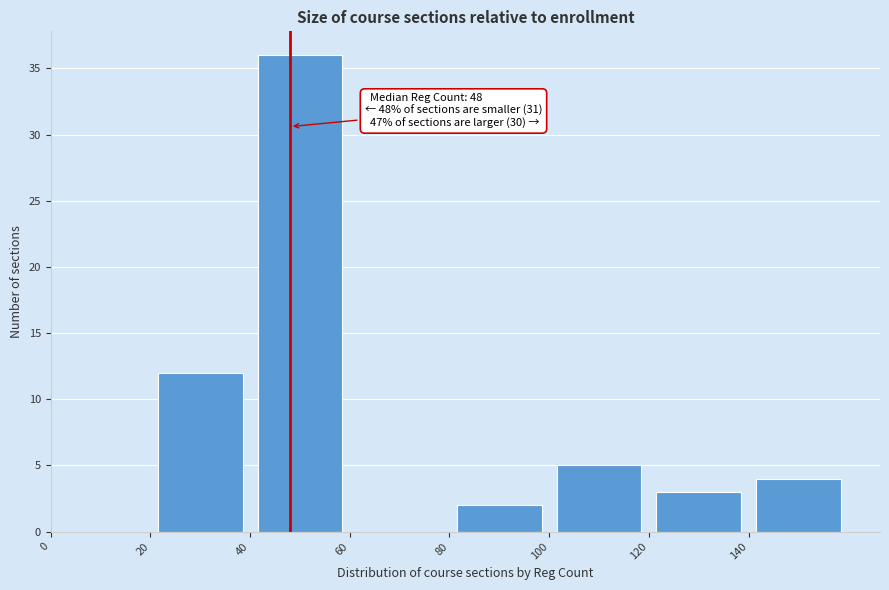

Which range on the x-axis has the tallest bar?

40 to 60